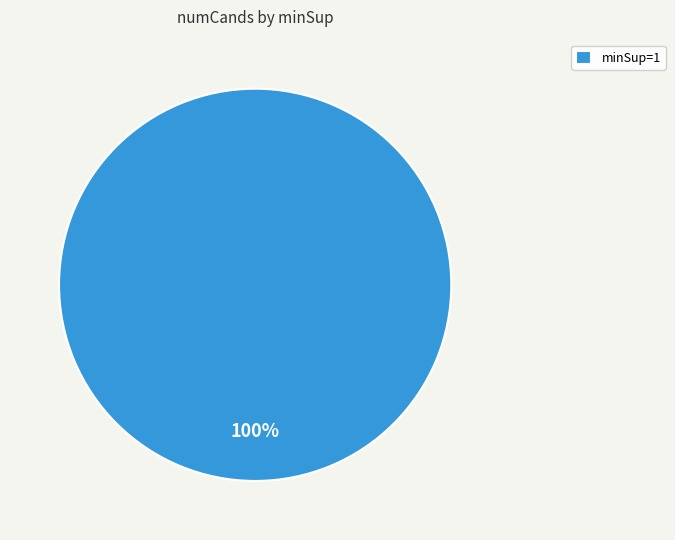

Is it true that minSup=1 is 92% of the pie?

False